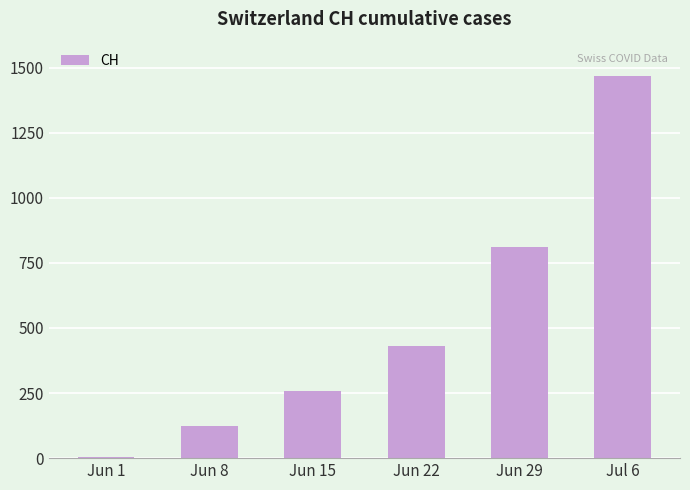

Is it true that the value at Jul 6 is 635?

False